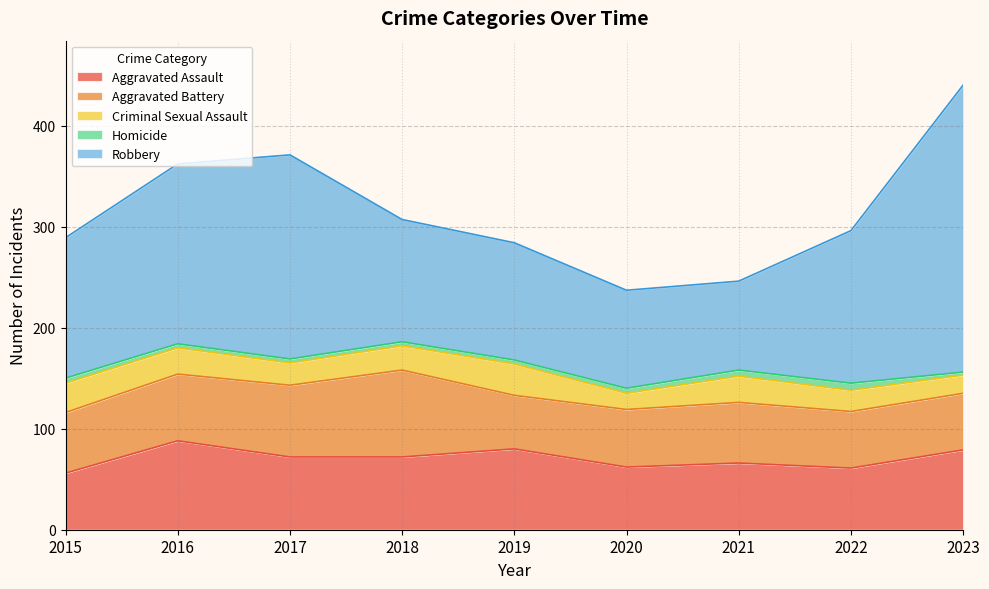

What are all the series names shown in the legend?

Aggravated Assault, Aggravated Battery, Criminal Sexual Assault, Homicide, Robbery